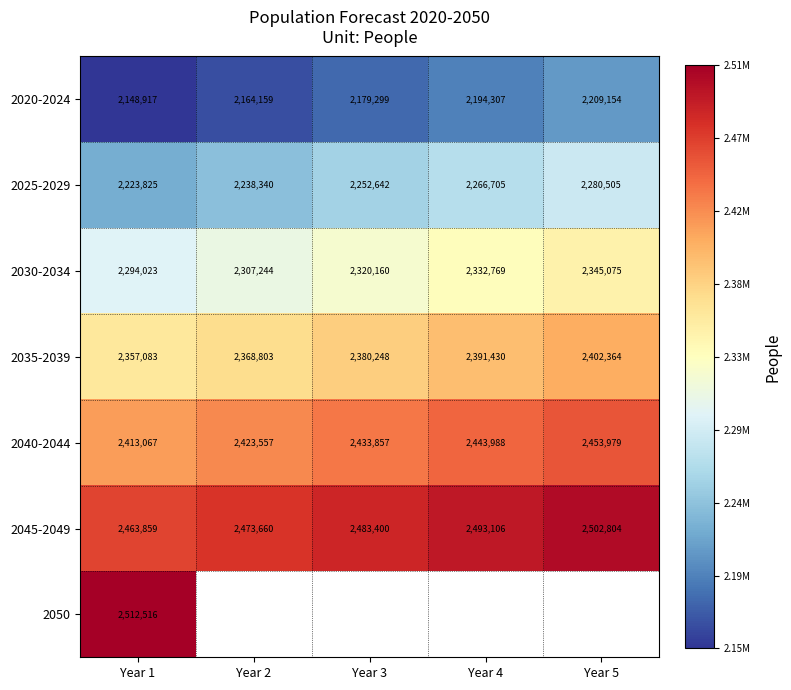

What is the difference between the maximum and minimum values in the 2020-2024 series?

60237